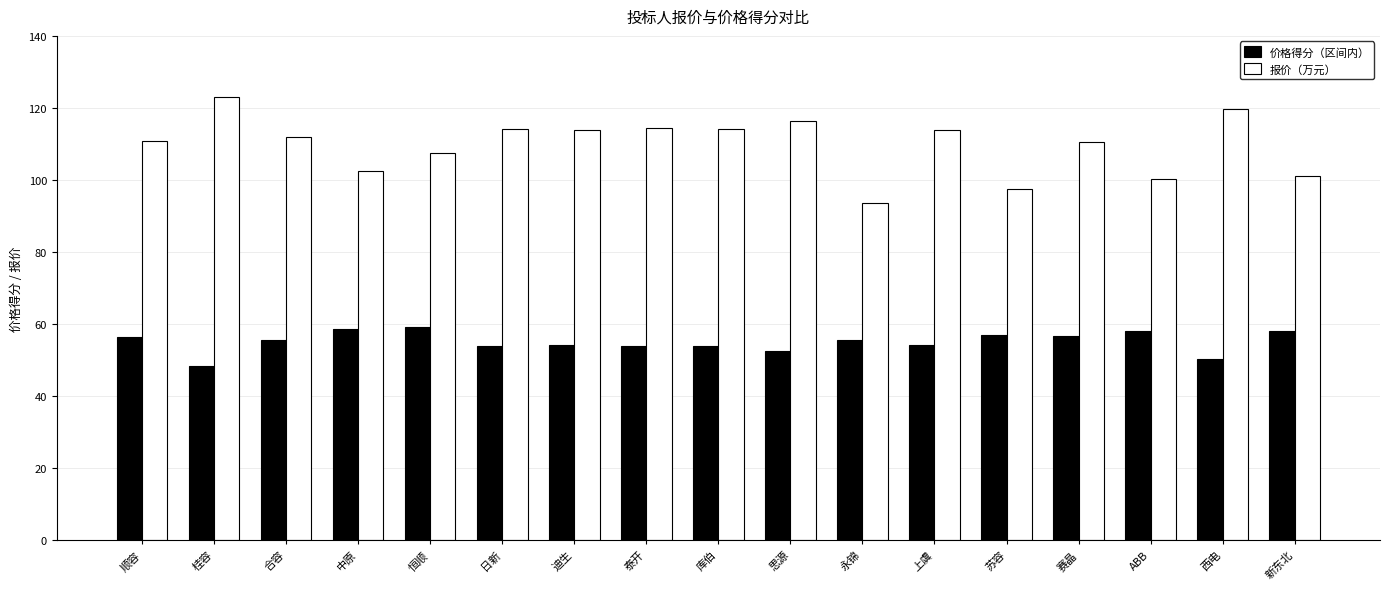

What position from the right is 上虞?

6